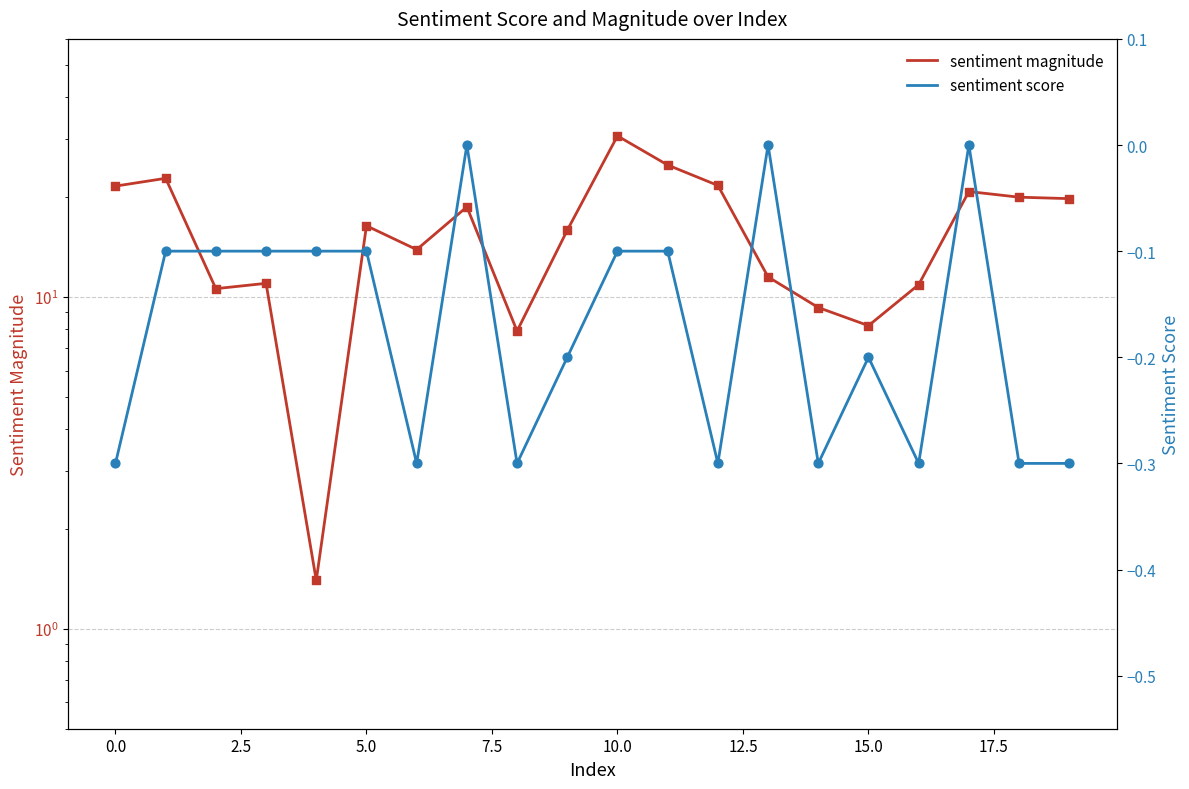

Which series has the largest total across all categories?

sentiment magnitude